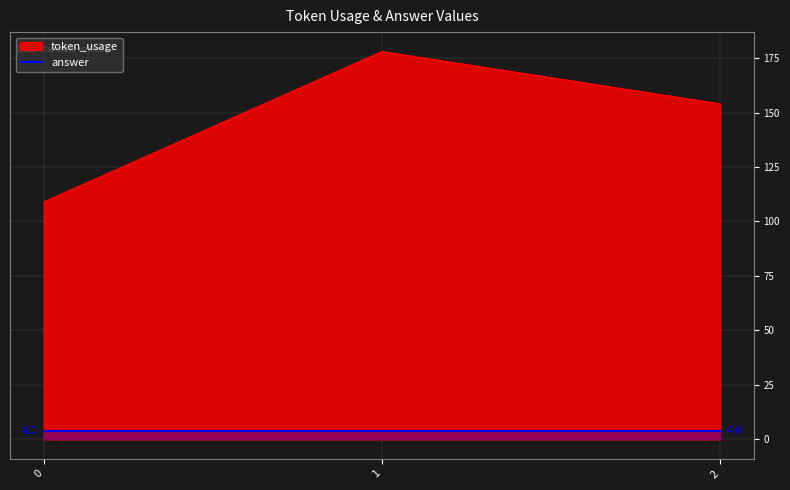

True or false: the data shows 154 at 2.

True